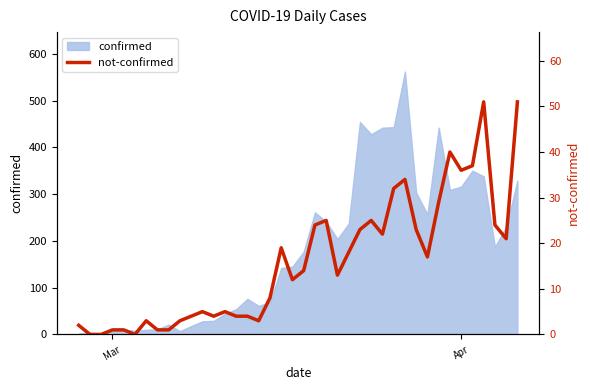

Reading right to left, transcribe all the data shown in this chart.

51	21	24	51	37	36	40	29	17	23	34	32	22	25	23	18	13	25	24	14	12	19	8	3	4	4	5	4	5	4	3	1	1	3	0	1	1	0	0	2